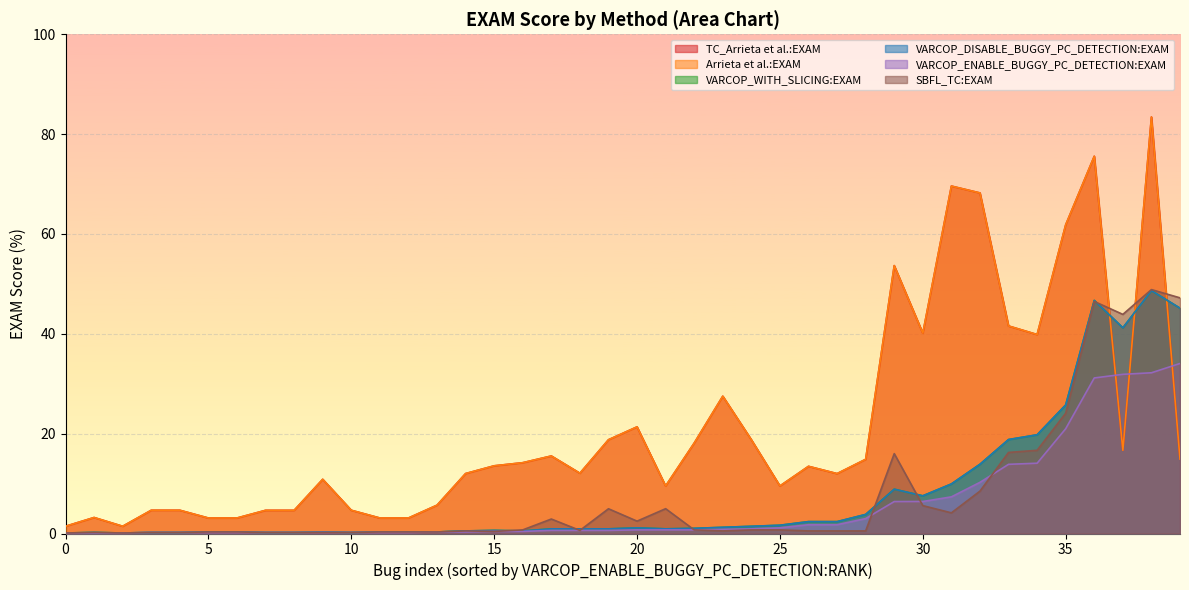

In SBFL_TC:EXAM, how many points are lower than both neighbors (excluding endpoints)?

12